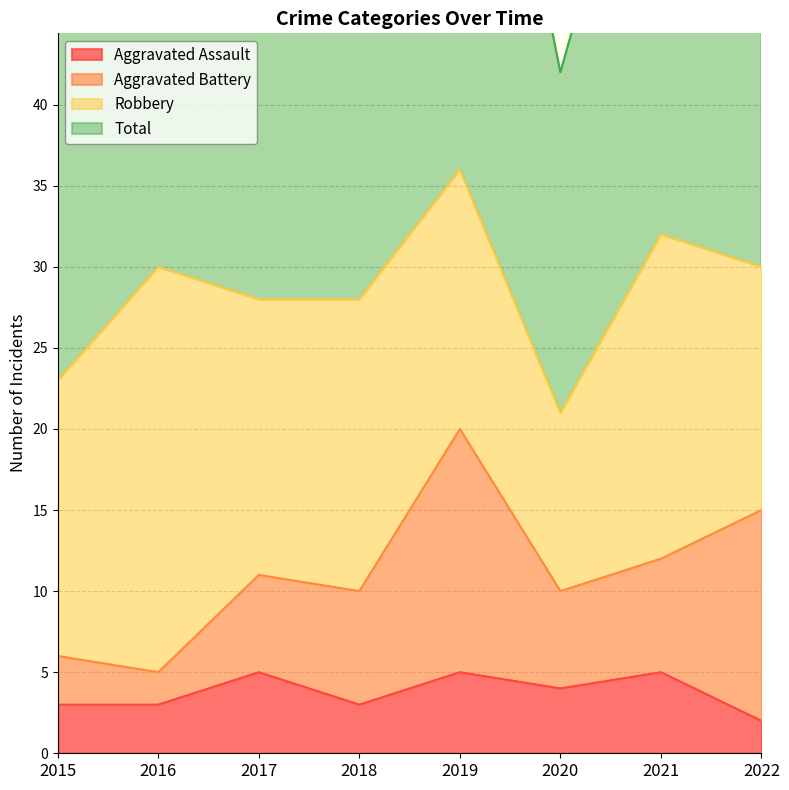

True or false: Aggravated Assault and Total cross at least once.

False